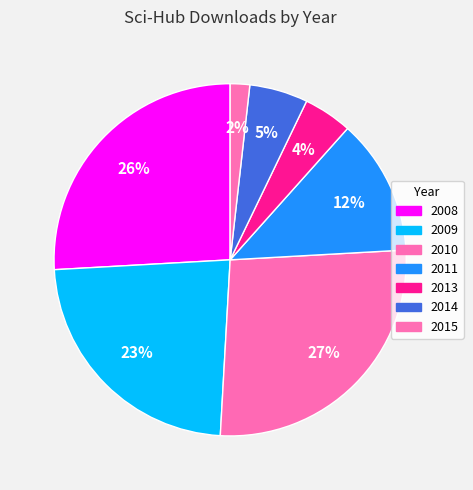

Which slice is the smallest?

2015